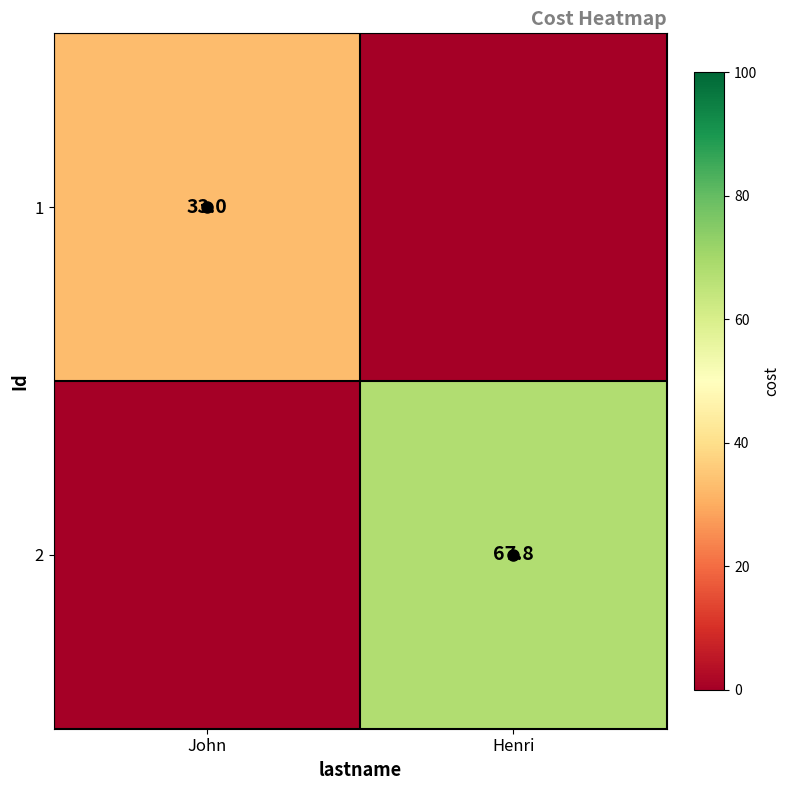

The value of 1 at John is 33.0. True or false?

True